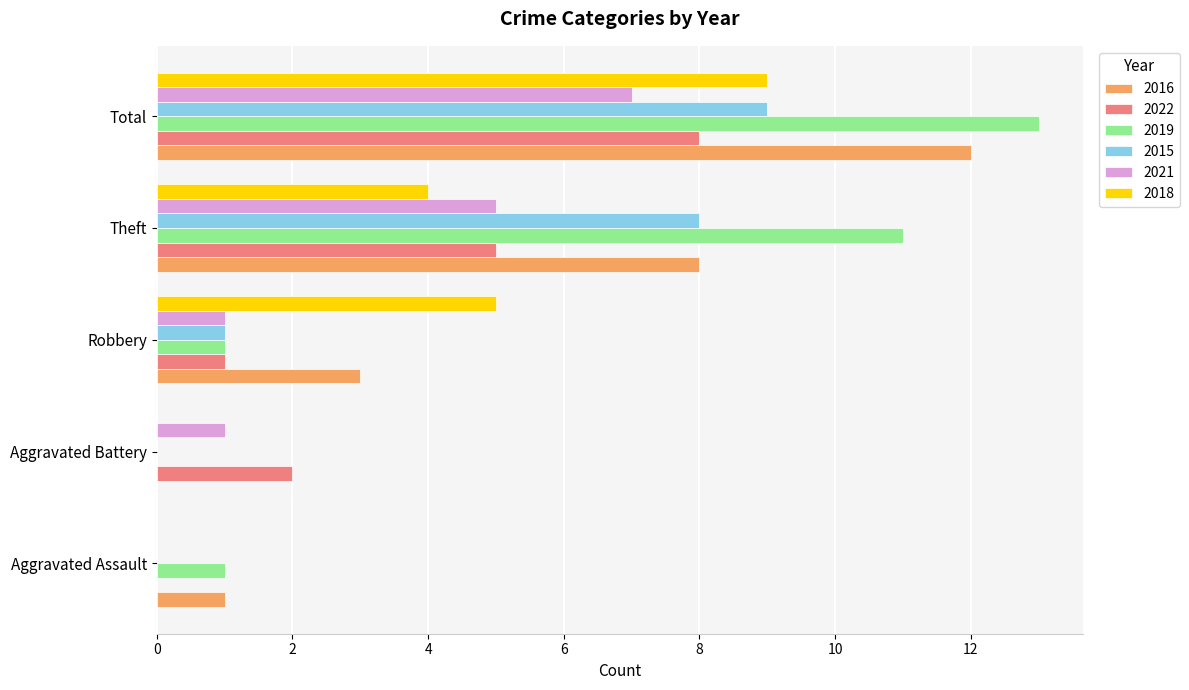

What is the highest value of the 2016 series?

12